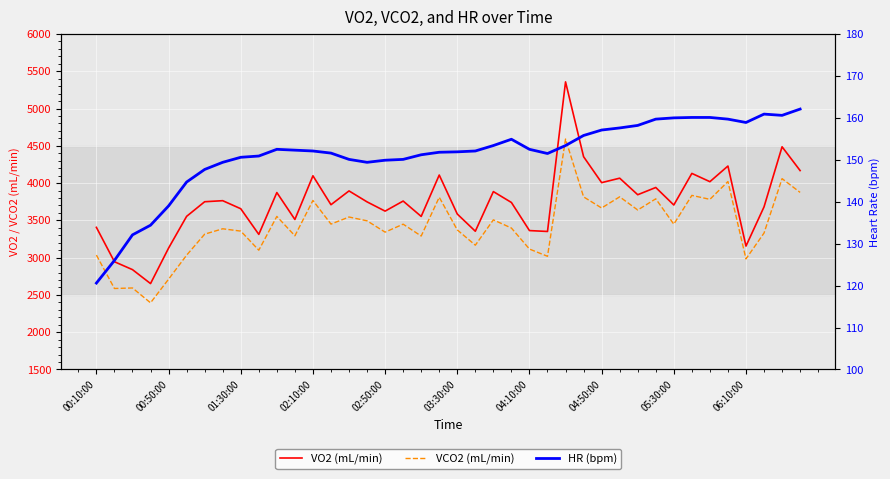

Which category has the lowest value across all series?

00:10:00